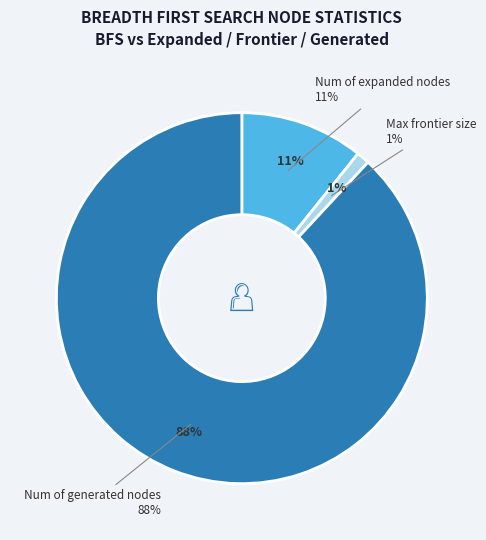

Which category accounts for the majority?

Num of generated nodes